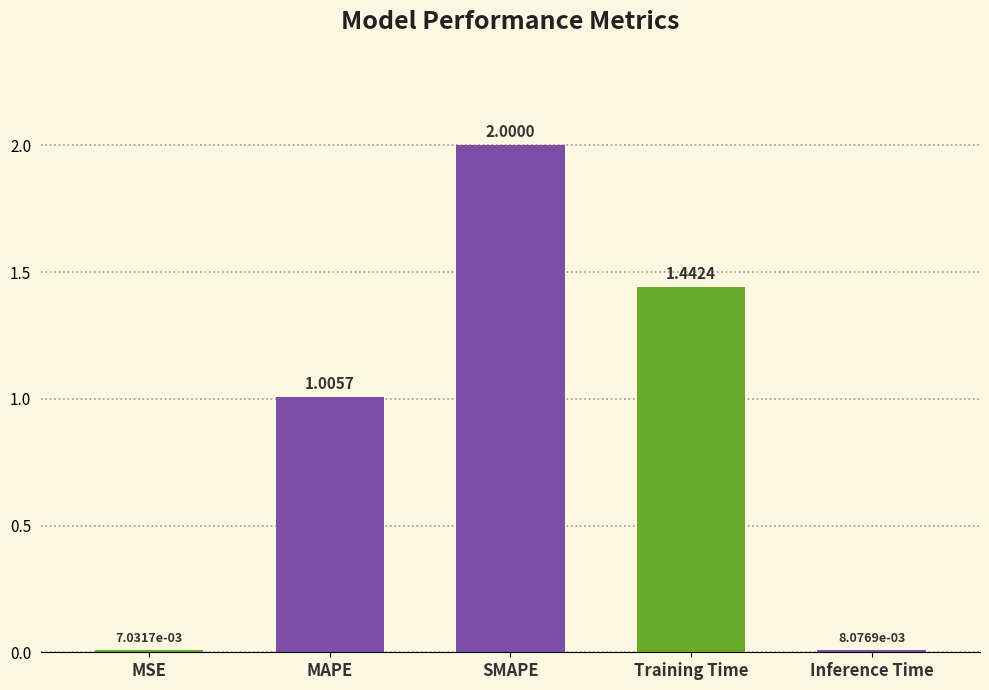

Count the number of data series in this chart.

1